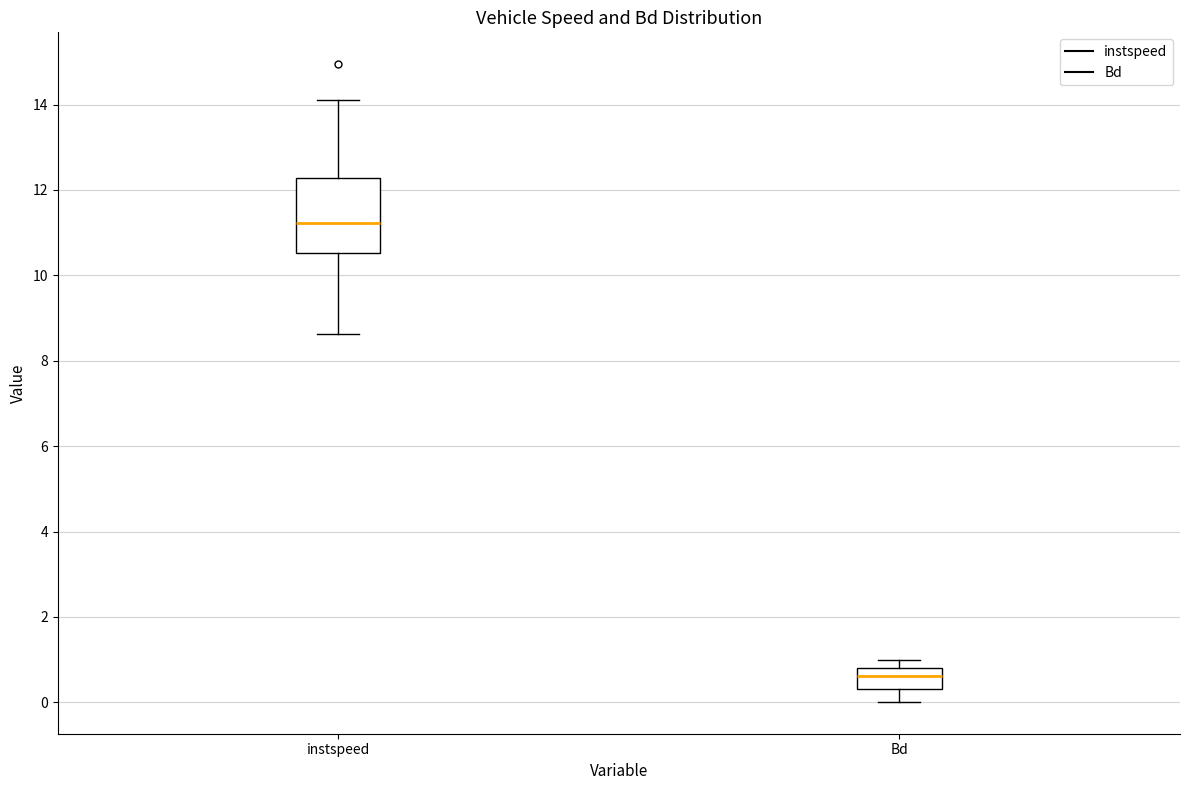

Where is the upper edge of the box for Bd on the y-axis? The values are not printed on the chart, so give them approximately, as read against the axis.

0.8